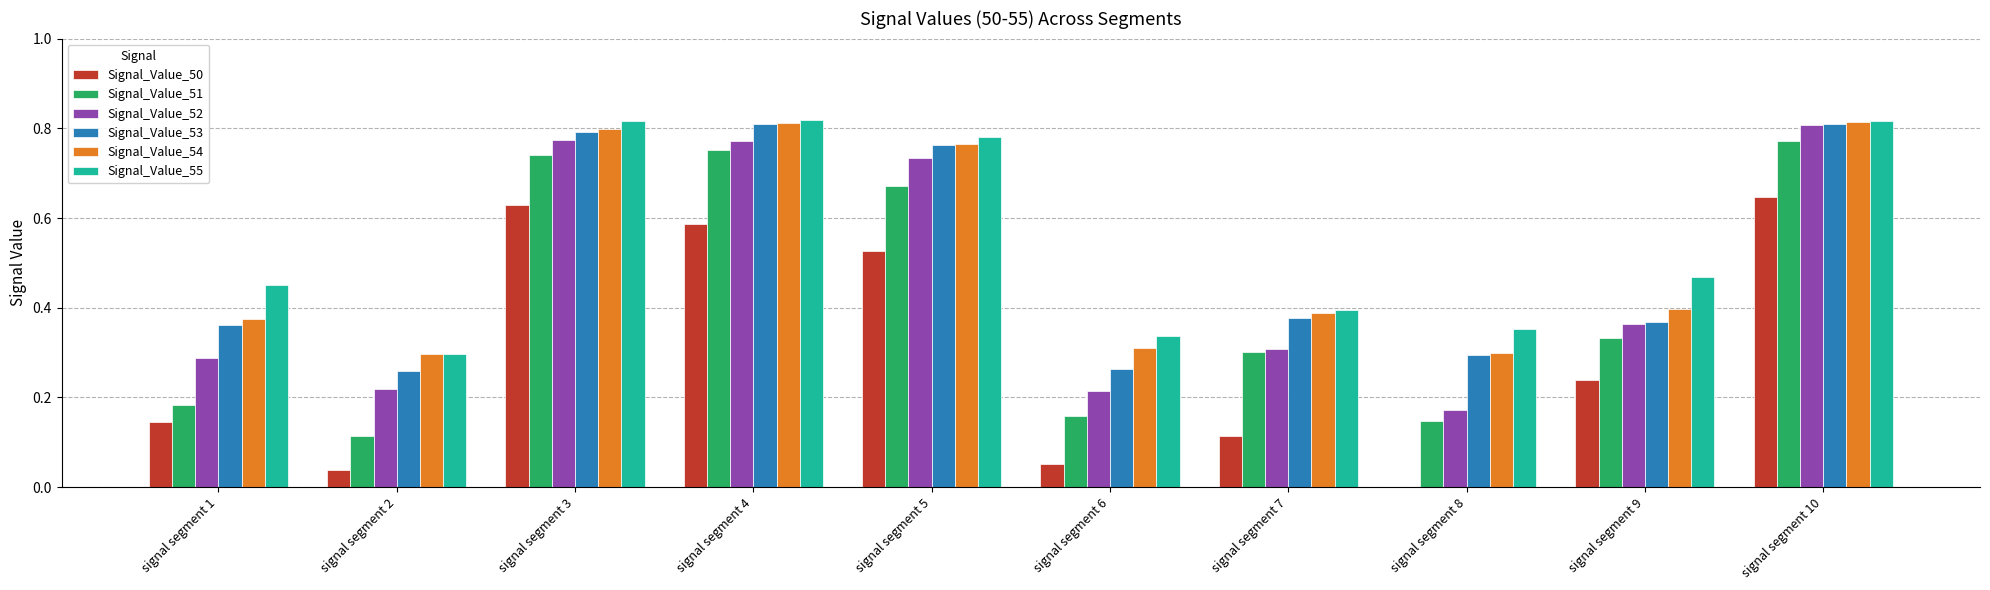

The value of Signal_Value_54 at signal segment 5 is 1.3. True or false?

False